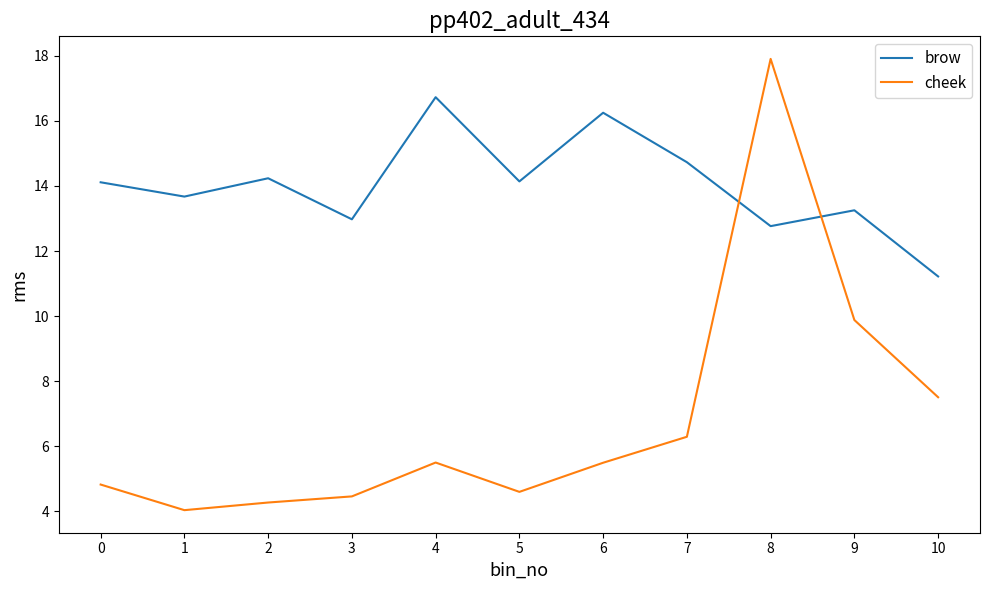

What is the total value across all series at 2?

18.5